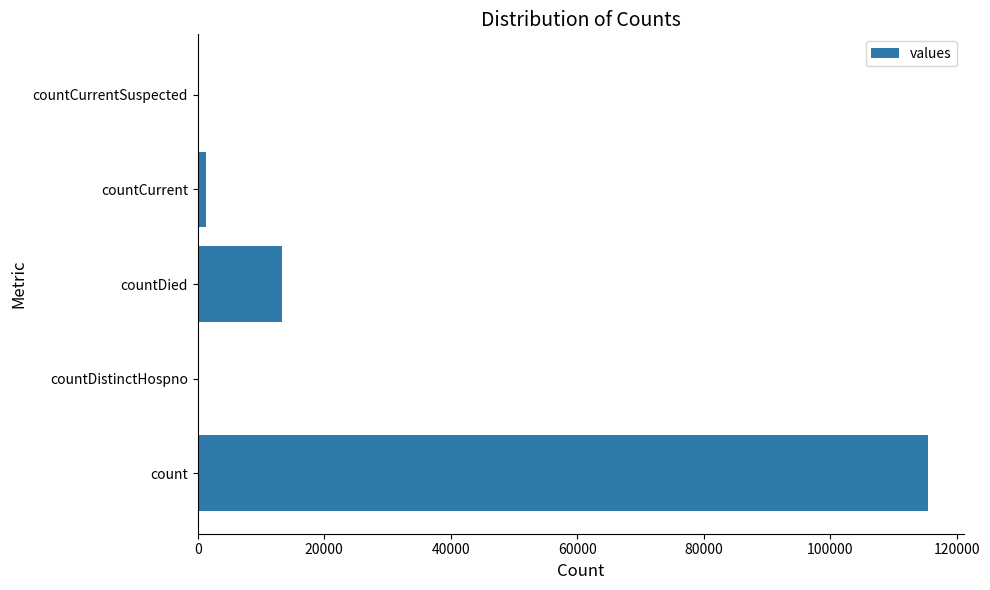

How many categories are shown in the chart?

5